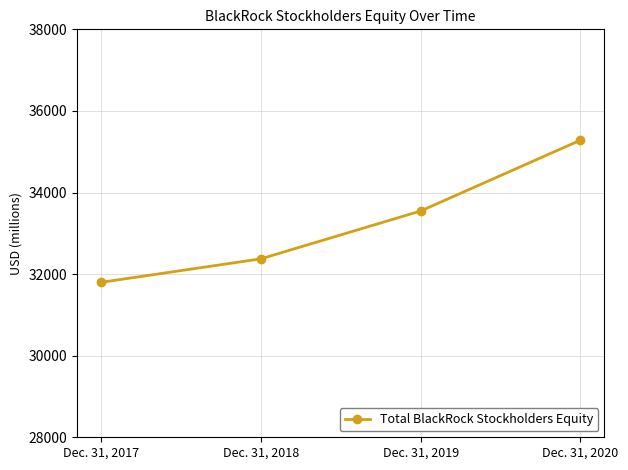

How many lines are shown in the chart?

1